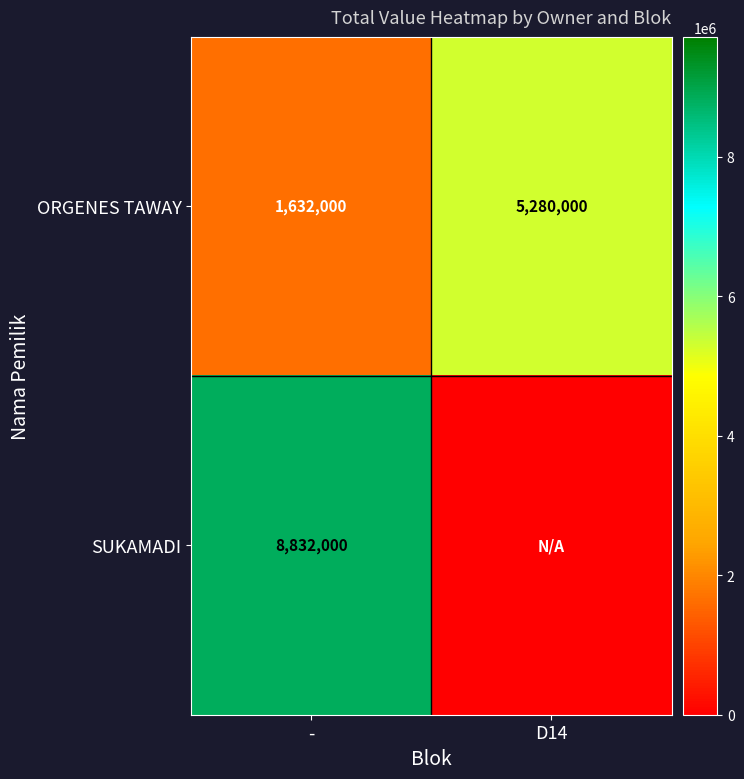

True or false: ORGENES TAWAY has a value of 5280000 at D14.

True